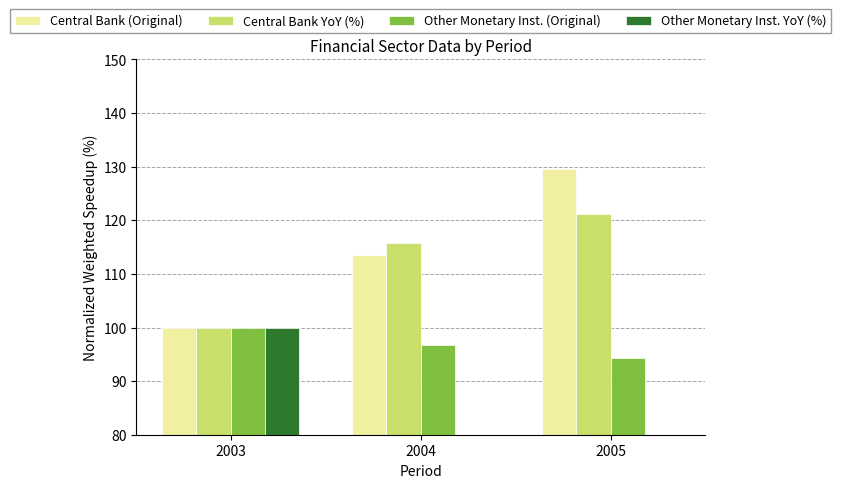

How many values in the Central Bank (Original) series exceed 113?

2